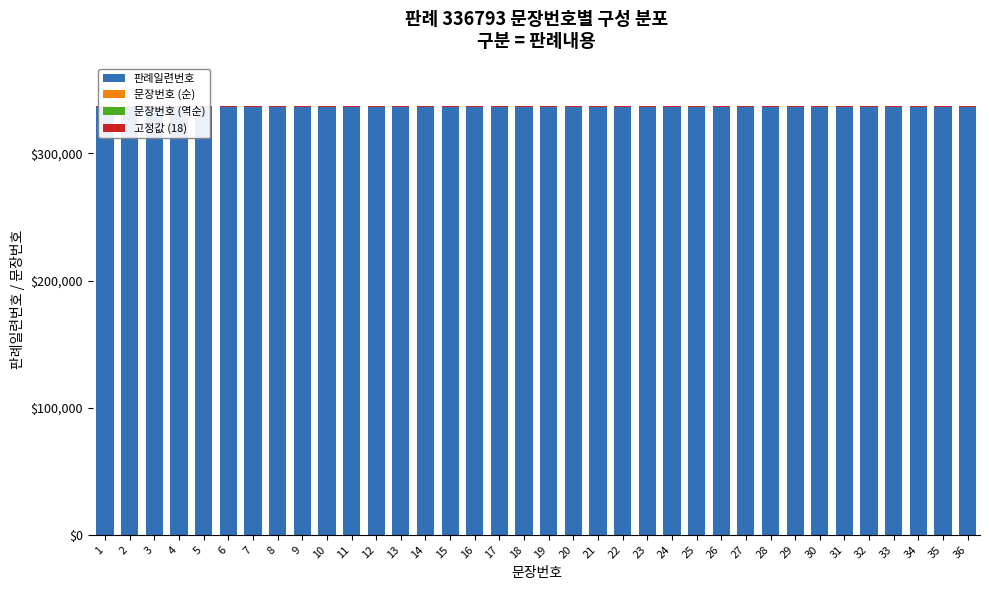

How many groups of bars are there?

36